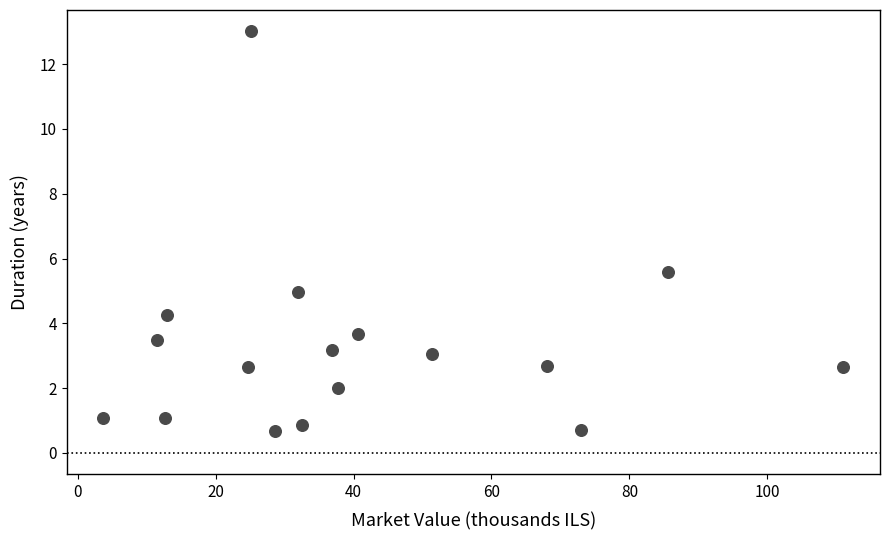

What Y value in the scatter plot is closest to 6?

5.6